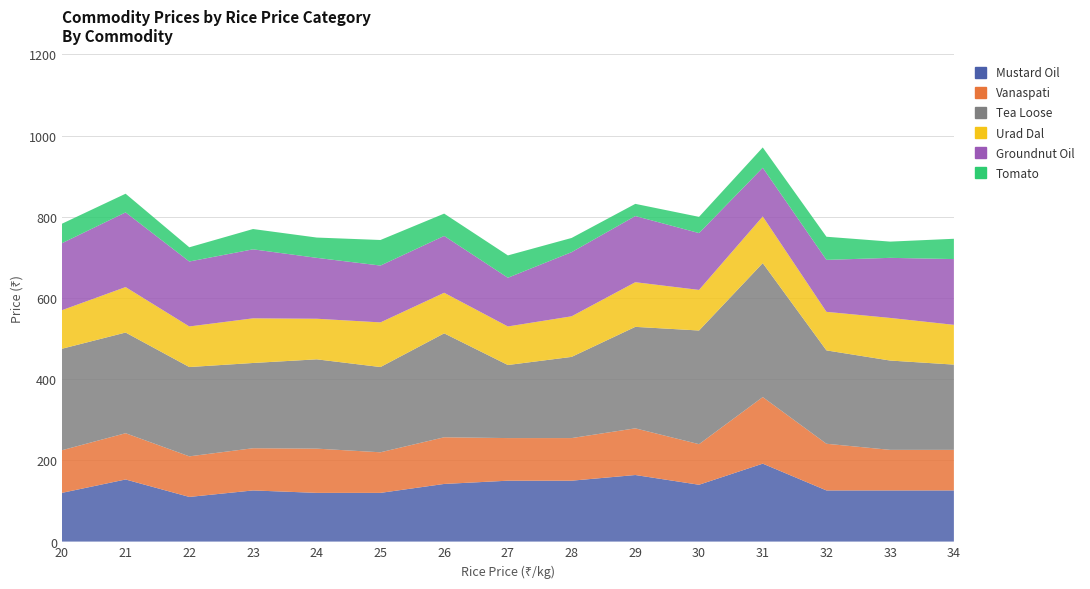

Reading left to right, what are all the values shown in this chart?

Mustard Oil: 20=120	21=153	22=110	23=126	24=120	25=120	26=142	27=150	28=150	29=164	30=140	31=192	32=126	33=126	34=126
Vanaspati: 20=105	21=114	22=100	23=104	24=109	25=100	26=115	27=105	28=105	29=115	30=100	31=164	32=115	33=100	34=100
Tea Loose: 20=250	21=248	22=220	23=210	24=220	25=210	26=256	27=180	28=200	29=250	30=280	31=330	32=230	33=220	34=210
Urad Dal: 20=95	21=112	22=100	23=110	24=100	25=110	26=100	27=95	28=100	29=110	30=100	31=115	32=95	33=105	34=98
Groundnut Oil: 20=165	21=184	22=160	23=170	24=150	25=140	26=140	27=120	28=158	29=163	30=140	31=120	32=128	33=148	34=162
Tomato: 20=48	21=46	22=35	23=50	24=50	25=63	26=55	27=55	28=35	29=30	30=40	31=50	32=57	33=40	34=50